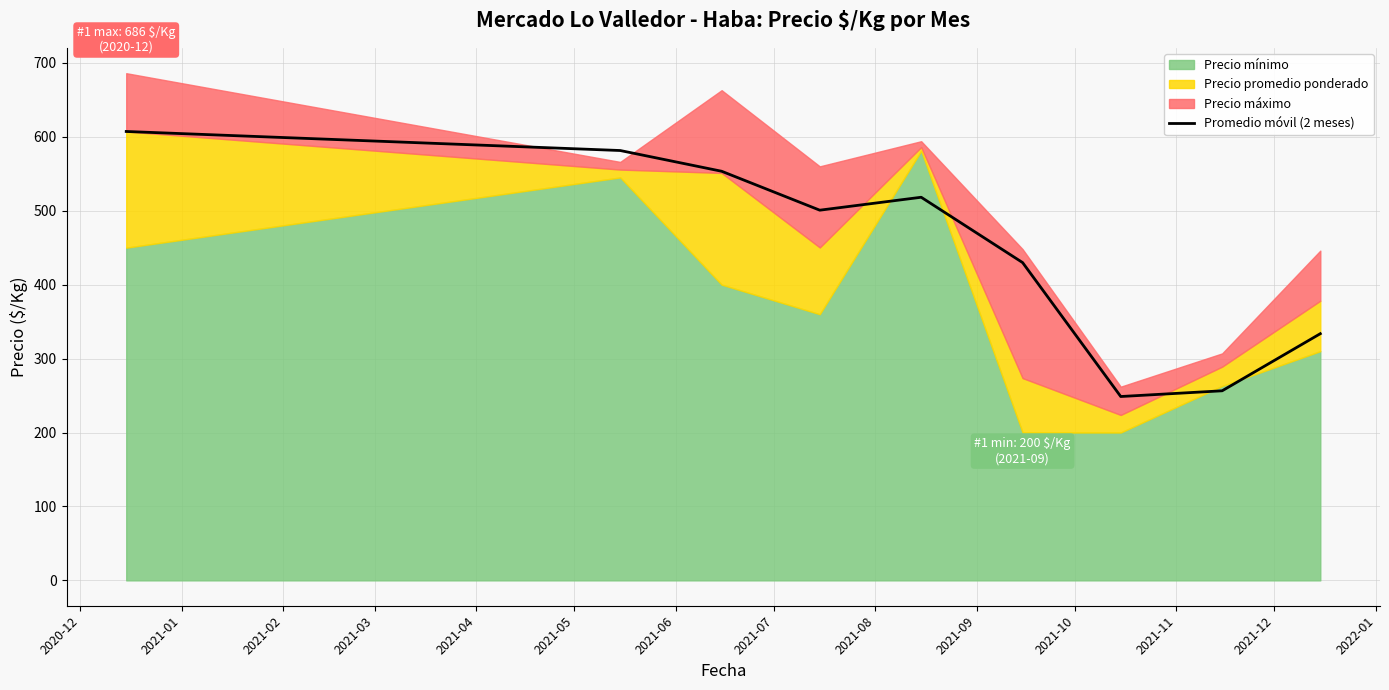

What is the maximum value for Promedio móvil (2 meses)?

607.2